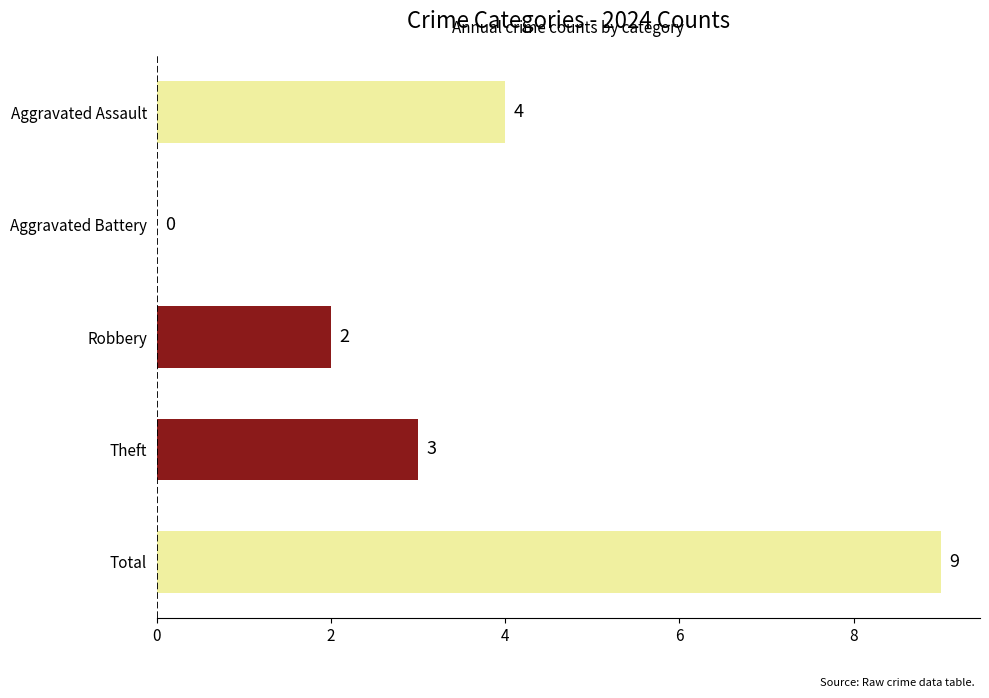

Count the values in the range 2 to 4.

3